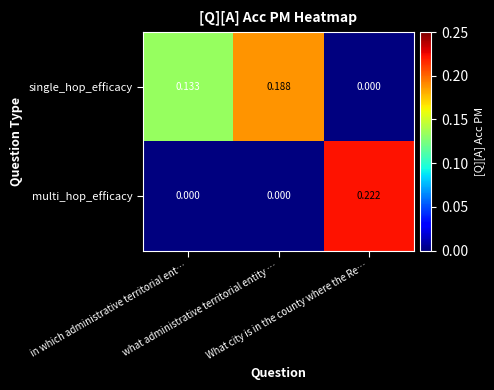

Which series has the largest range (max minus min)?

multi_hop_efficacy